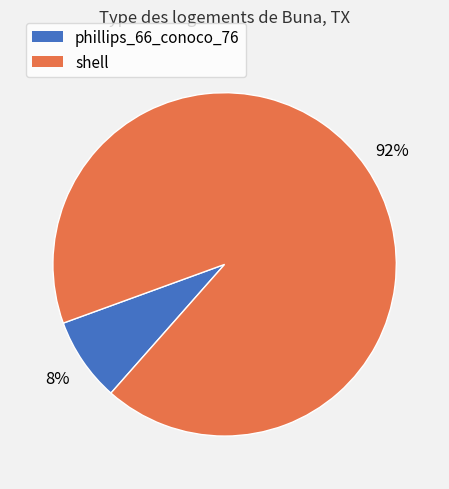

To the nearest percent, what percentage of the pie is shell?

92%